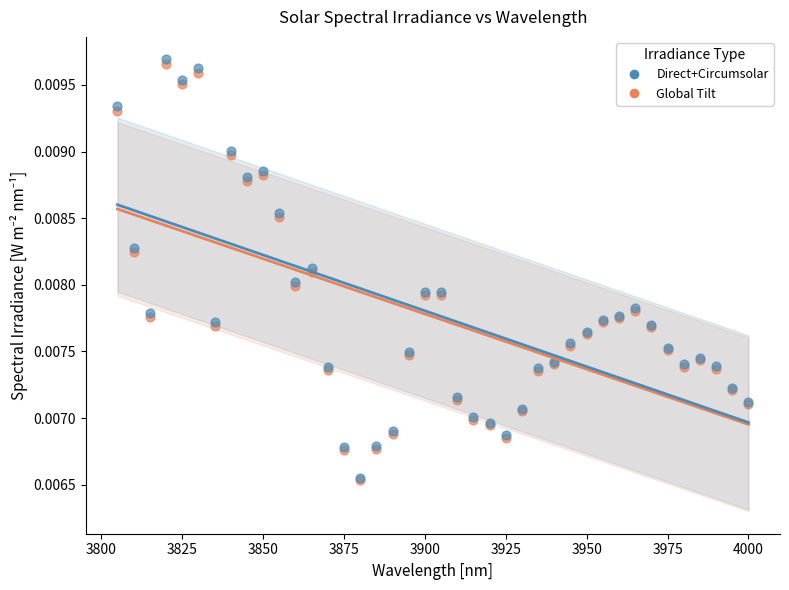

What are all the series names shown in the legend?

Direct+Circumsolar, Global Tilt